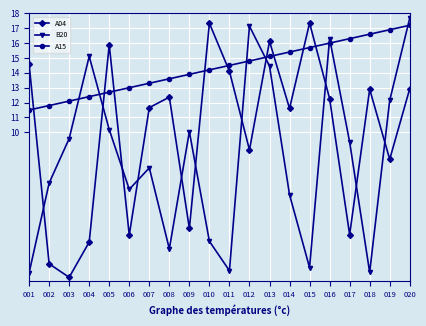

What is the value of the A04 point at the 20th from the left?

12.9